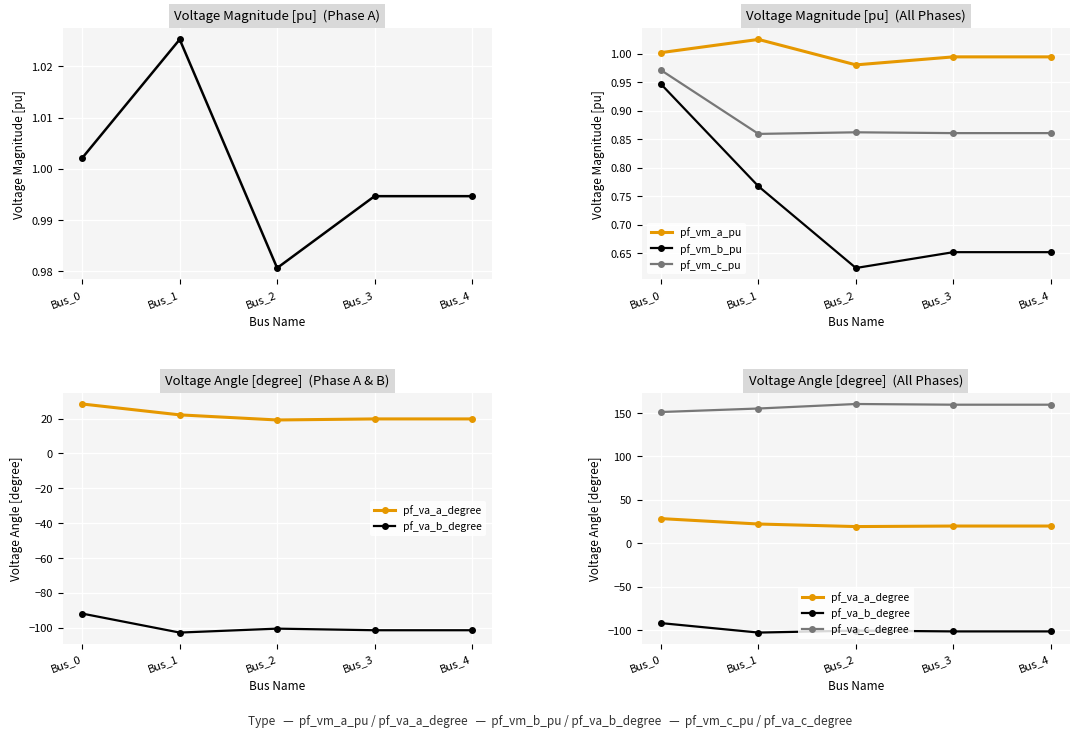

Reading left to right, list all the values displayed in this chart.

pf_vm_a_pu: Bus_0=1.0	Bus_1=1.0	Bus_2=1.0	Bus_3=1.0	Bus_4=1.0
pf_vm_b_pu: Bus_0=0.9	Bus_1=0.8	Bus_2=0.6	Bus_3=0.7	Bus_4=0.7
pf_vm_c_pu: Bus_0=1.0	Bus_1=0.9	Bus_2=0.9	Bus_3=0.9	Bus_4=0.9
pf_va_a_degree: Bus_0=28.3	Bus_1=22.1	Bus_2=19.2	Bus_3=19.8	Bus_4=19.8
pf_va_b_degree: Bus_0=-92.0	Bus_1=-102.9	Bus_2=-100.6	Bus_3=-101.5	Bus_4=-101.5
pf_va_c_degree: Bus_0=151.0	Bus_1=155.1	Bus_2=160.2	Bus_3=159.4	Bus_4=159.4